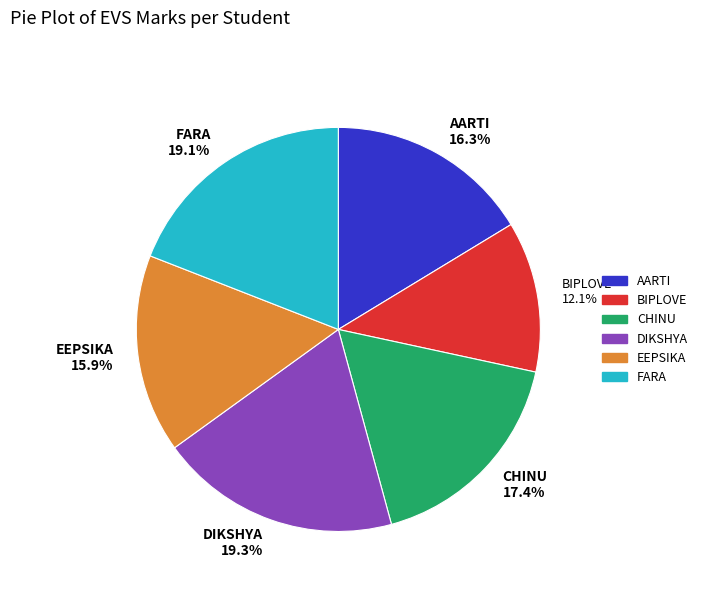

To the nearest percent, what percentage of the pie is FARA?

19%